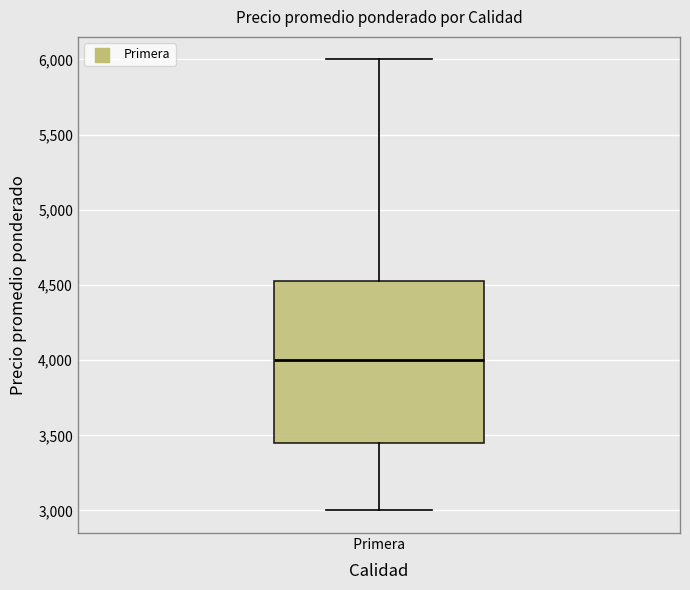

Read this box plot against the y-axis: the position of the median line, the range covered by the box, and the ends of both whiskers. The values are not printed on the chart, so give them approximately, as read against the axis.

median 4000, box 3450 to 4550, whiskers 3000 to 6000